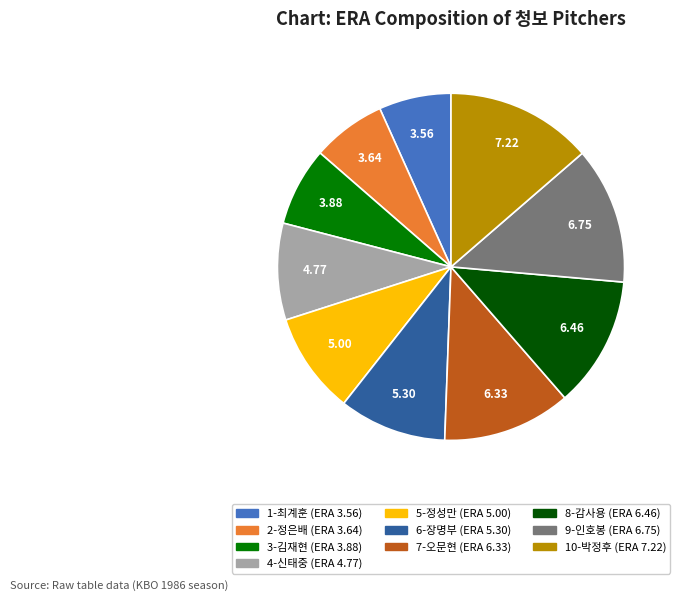

Is there a majority slice in this chart?

No